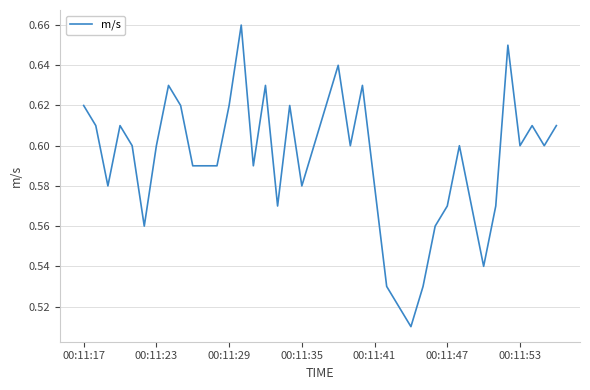

How many lines are shown in the chart?

1